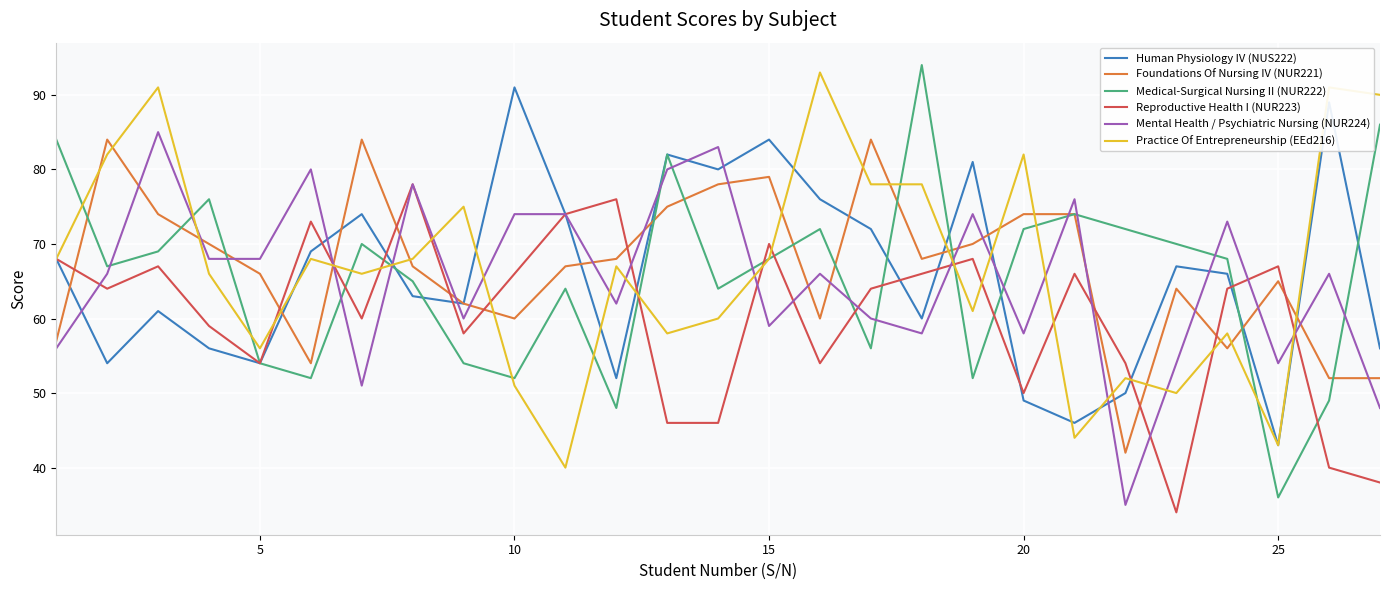

What is the greatest value displayed?

94